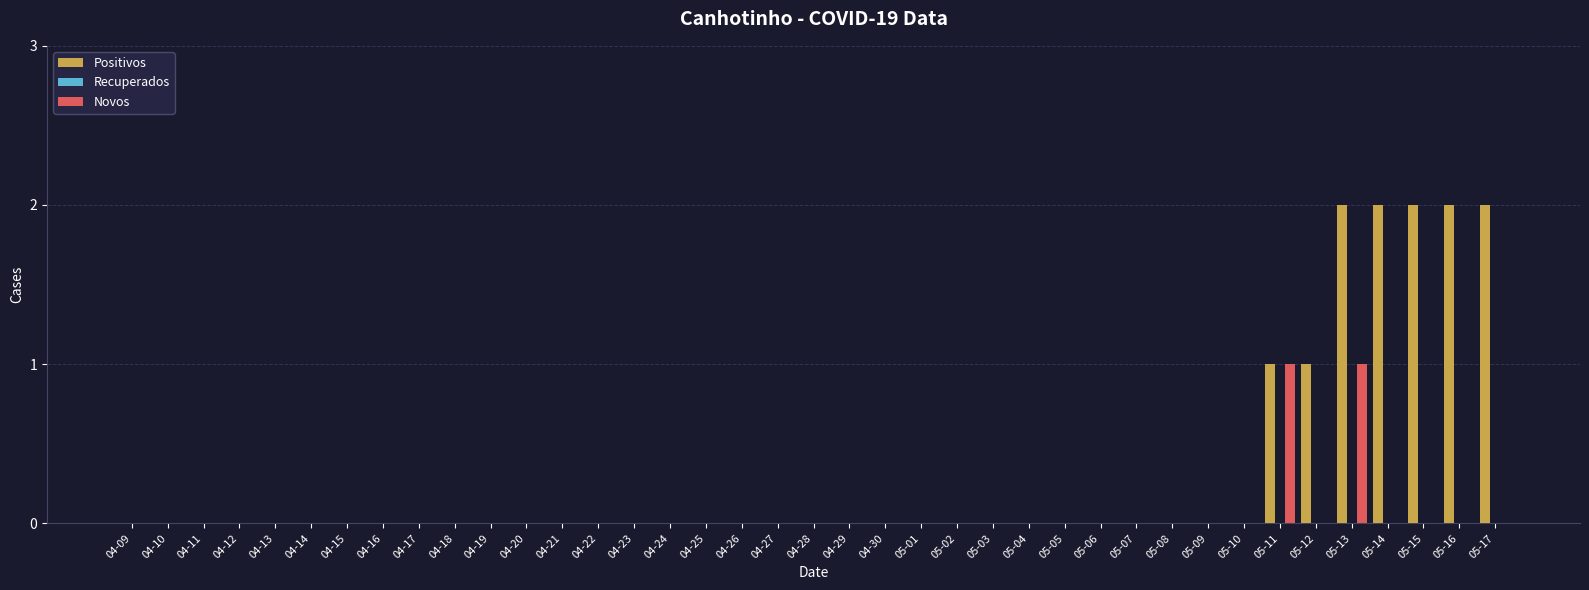

What is the highest value of the Positivos series?

2